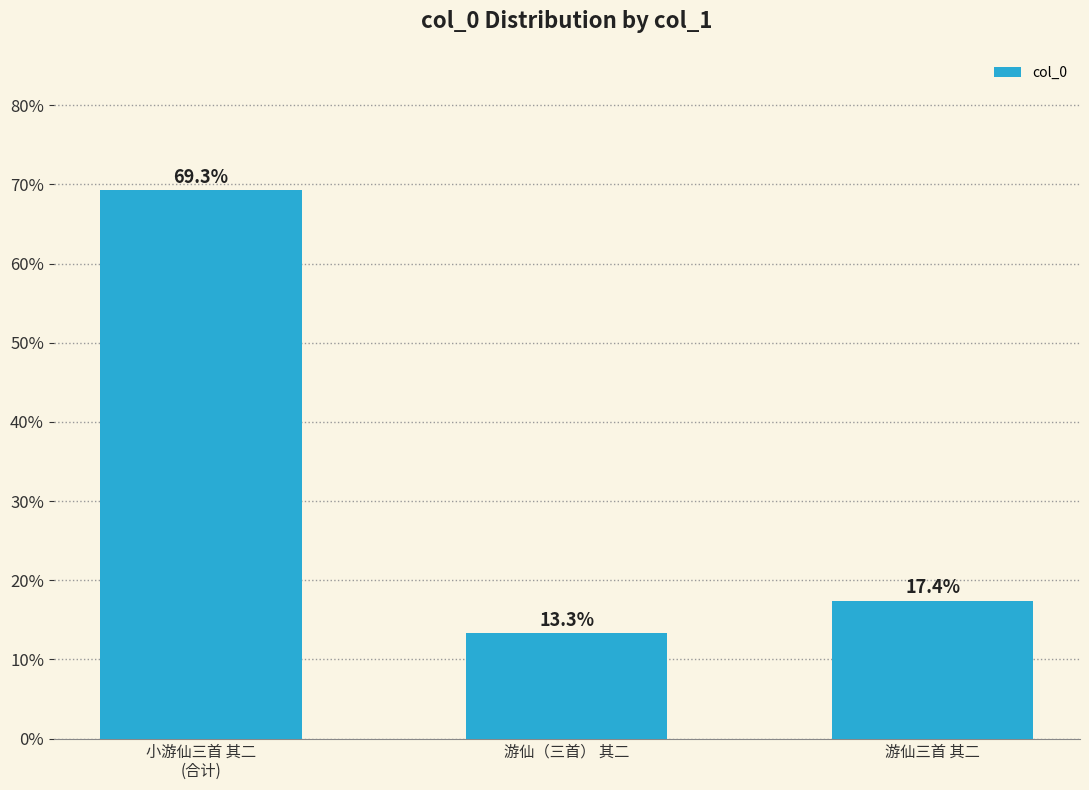

What is the maximum value shown in the chart?

69.3